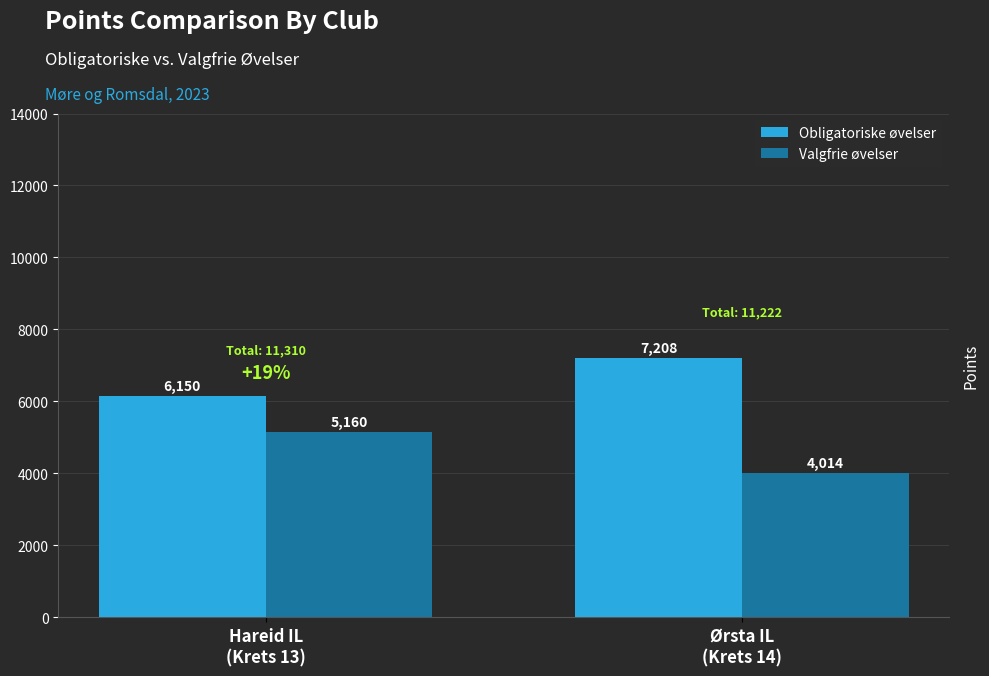

Count the Obligatoriske øvelser values in the range 6150 to 7208.

2